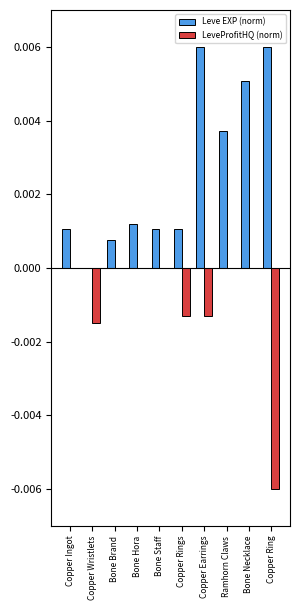

How many distinct data groups are displayed?

2